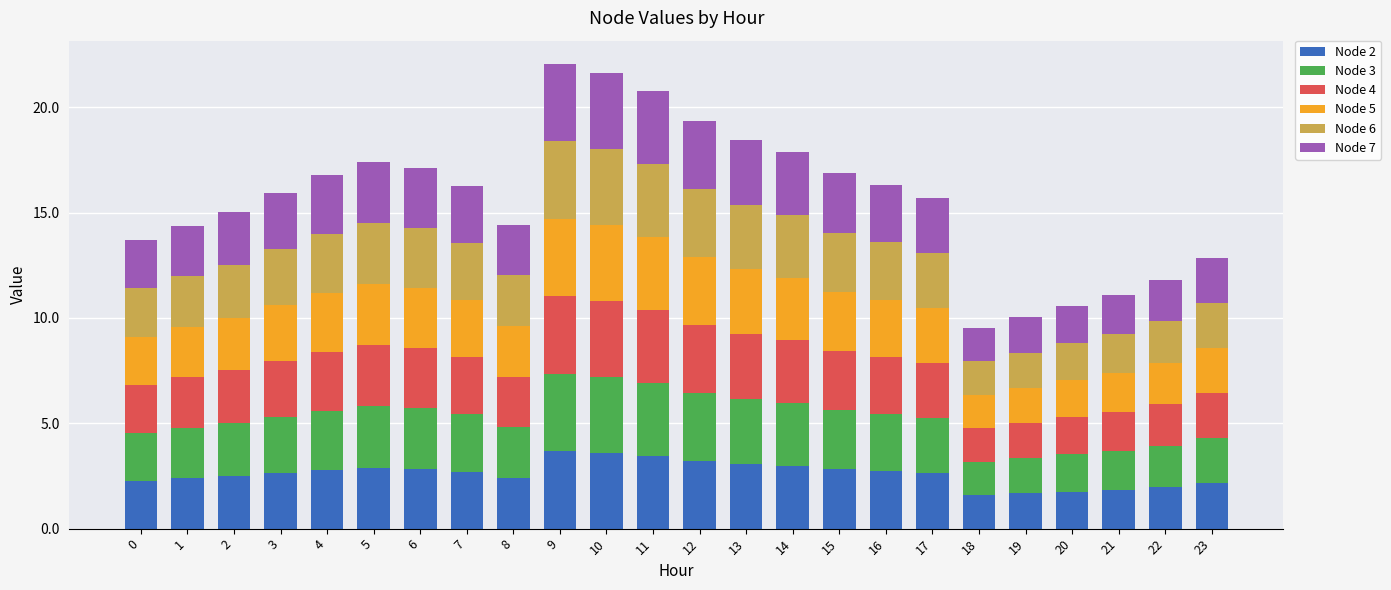

What is the sum of the Node 2 values at 3 and 4?

5.5